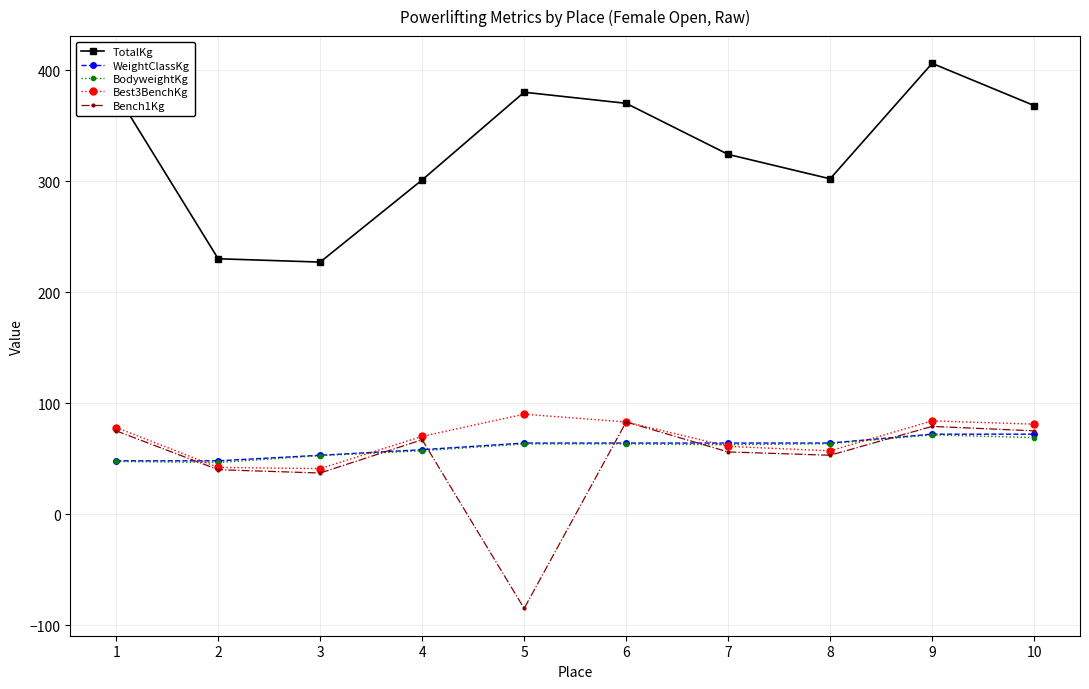

True or false: BodyweightKg and TotalKg cross at least once.

False